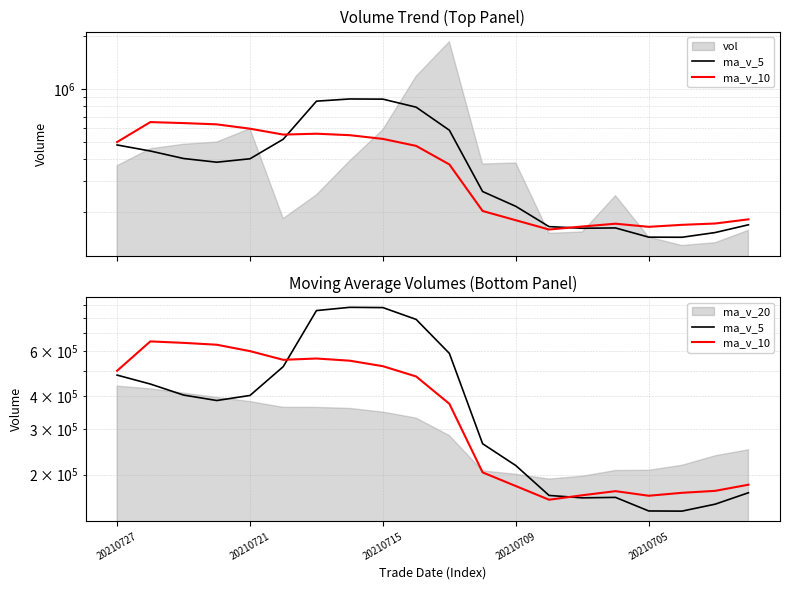

True or false: ma_v_10 has a value of 817116.9 at 9.

False